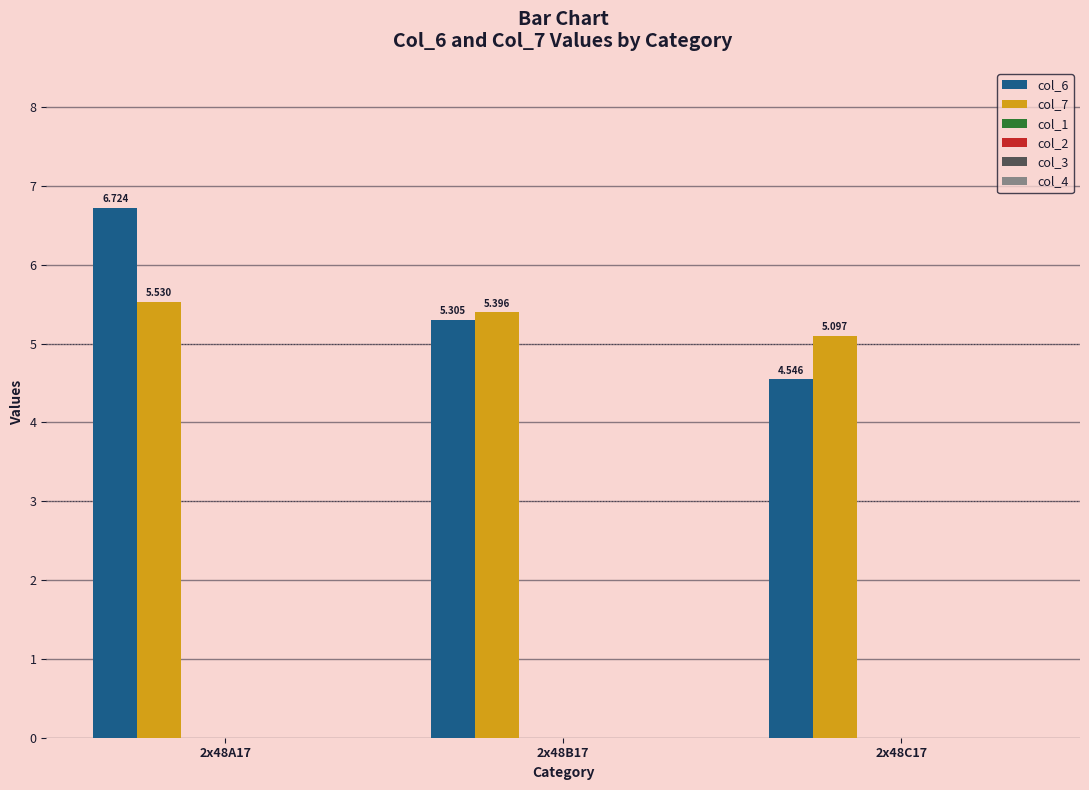

What is the difference between the maximum and minimum values in the col_7 series?

0.4